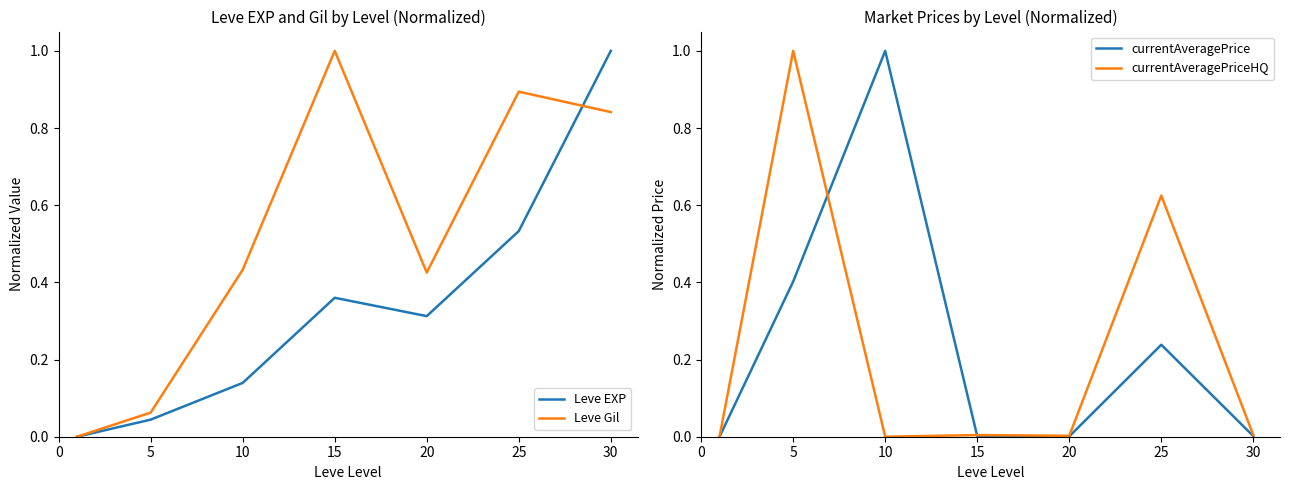

How many series are shown in this chart?

4